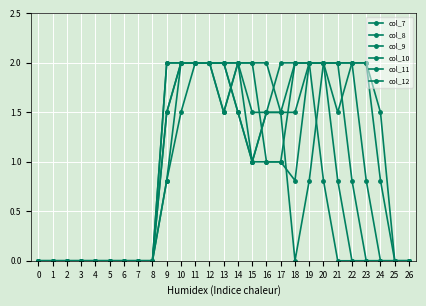

Which label corresponds to the largest value in the chart?

10